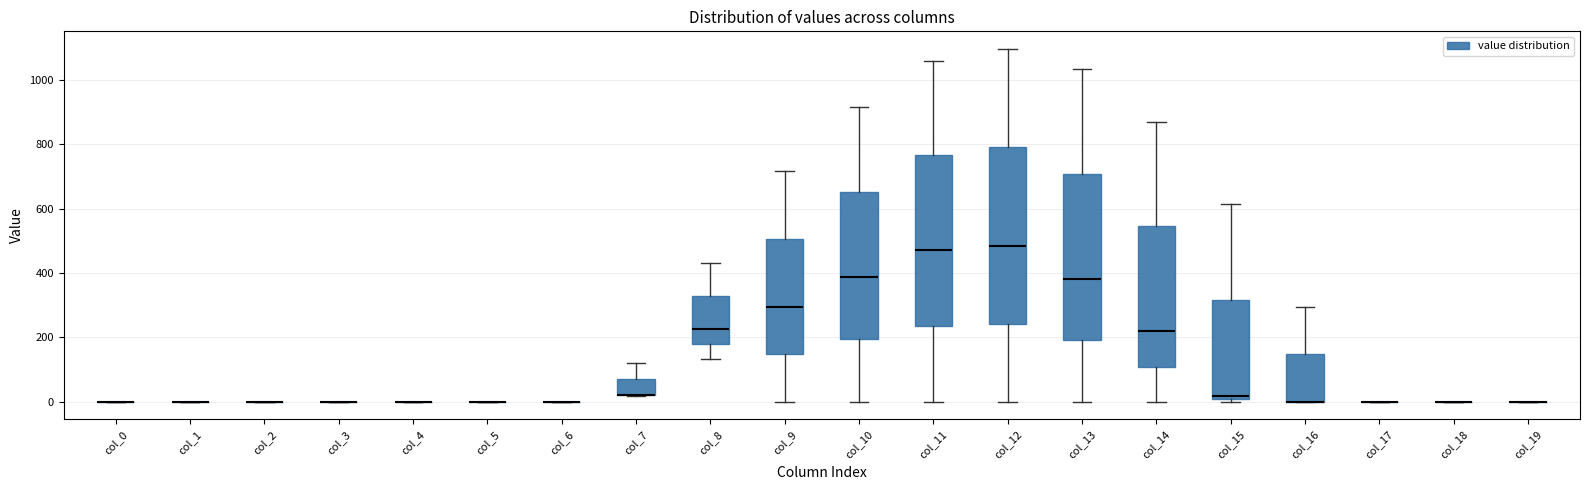

Reading left to right, transcribe this box plot: for each box, give where its median line is, the range the box spans, and where its two whiskers end, as read against the y-axis. The values are not printed on the chart, so give them approximately, as read against the axis.

col_0: box collapsed to a line at 0, whiskers 0 to 0
col_1: box collapsed to a line at 0, whiskers 0 to 0
col_2: box collapsed to a line at 0, whiskers 0 to 0
col_3: box collapsed to a line at 0, whiskers 0 to 0
col_4: box collapsed to a line at 0, whiskers 0 to 0
col_5: box collapsed to a line at 0, whiskers 0 to 0
col_6: box collapsed to a line at 0, whiskers 0 to 0
col_7: median 20 (drawn on the box's lower edge), box 20 to 80, whiskers 20 to 120
col_8: median 220, box 180 to 320, whiskers 140 to 440
col_9: median 300, box 140 to 500, whiskers 0 to 720
col_10: median 380, box 200 to 660, whiskers 0 to 920
col_11: median 480, box 240 to 760, whiskers 0 to 1060
col_12: median 480, box 240 to 800, whiskers 0 to 1100
col_13: median 380, box 200 to 700, whiskers 0 to 1040
col_14: median 220, box 100 to 540, whiskers 0 to 880
col_15: median 20, box 0 to 320, whiskers 0 (just below the box's lower edge) to 620
col_16: median 0 (drawn on the box's lower edge), box 0 to 140, whiskers 0 to 300
col_17: box collapsed to a line at 0, whiskers 0 to 0
col_18: box collapsed to a line at 0, whiskers 0 to 0
col_19: box collapsed to a line at 0, whiskers 0 to 0